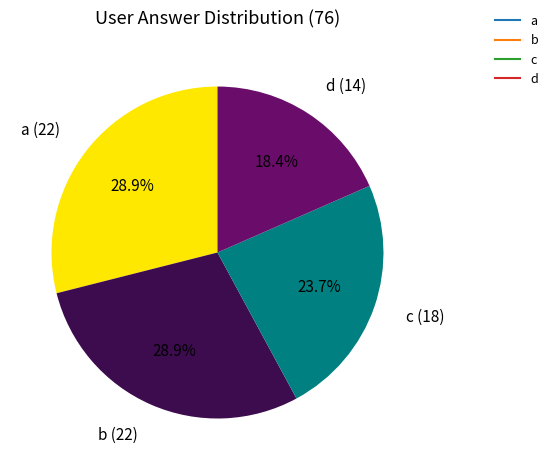

How much of the chart is everything except d?

81.6%